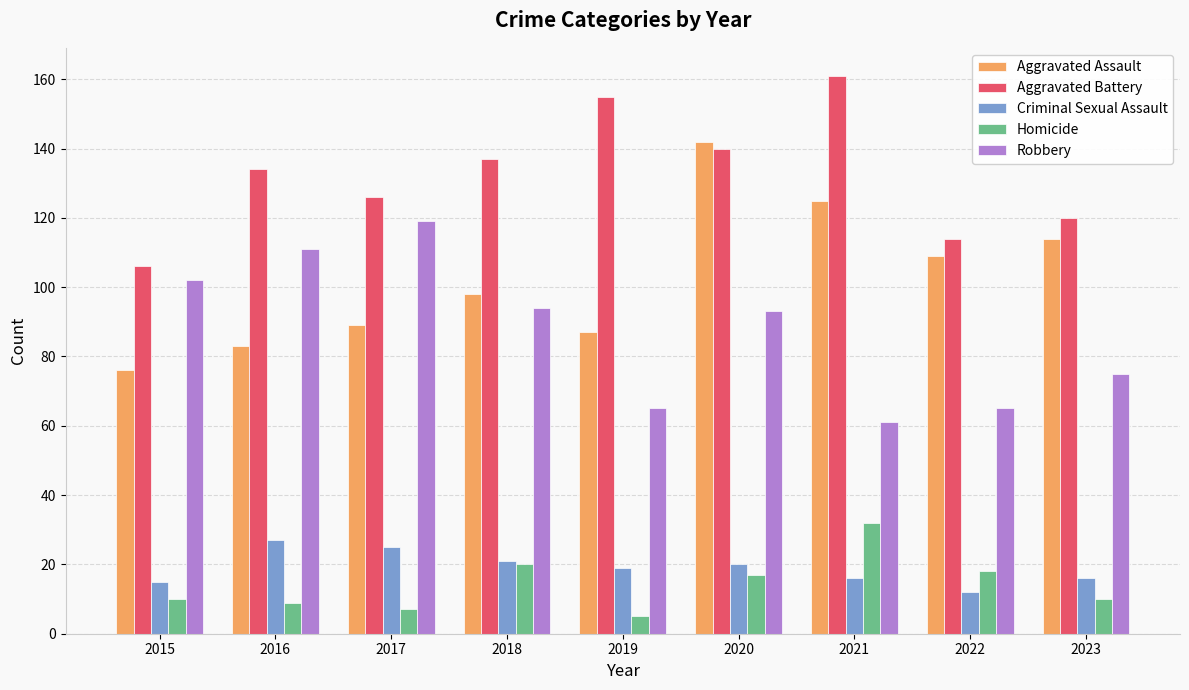

How many data points does each series have?

9